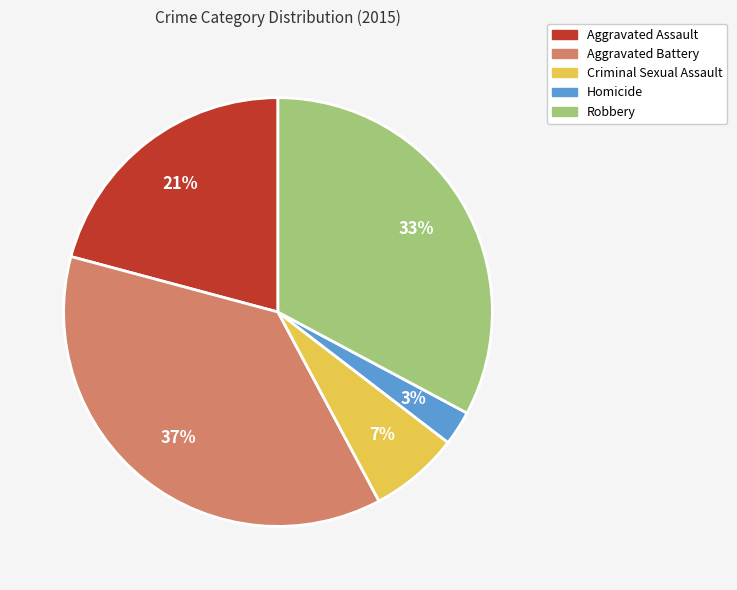

Between Aggravated Assault and Homicide, which is larger?

Aggravated Assault